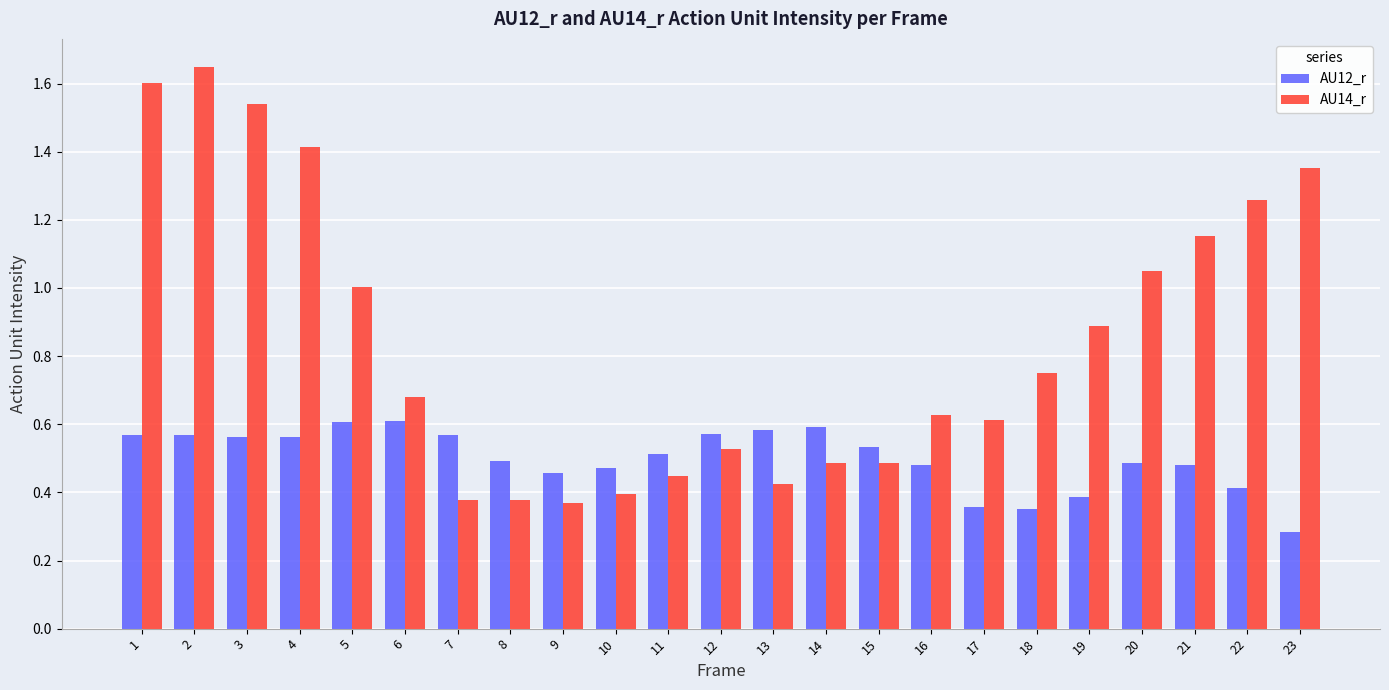

Which series has the largest range (max minus min)?

AU14_r